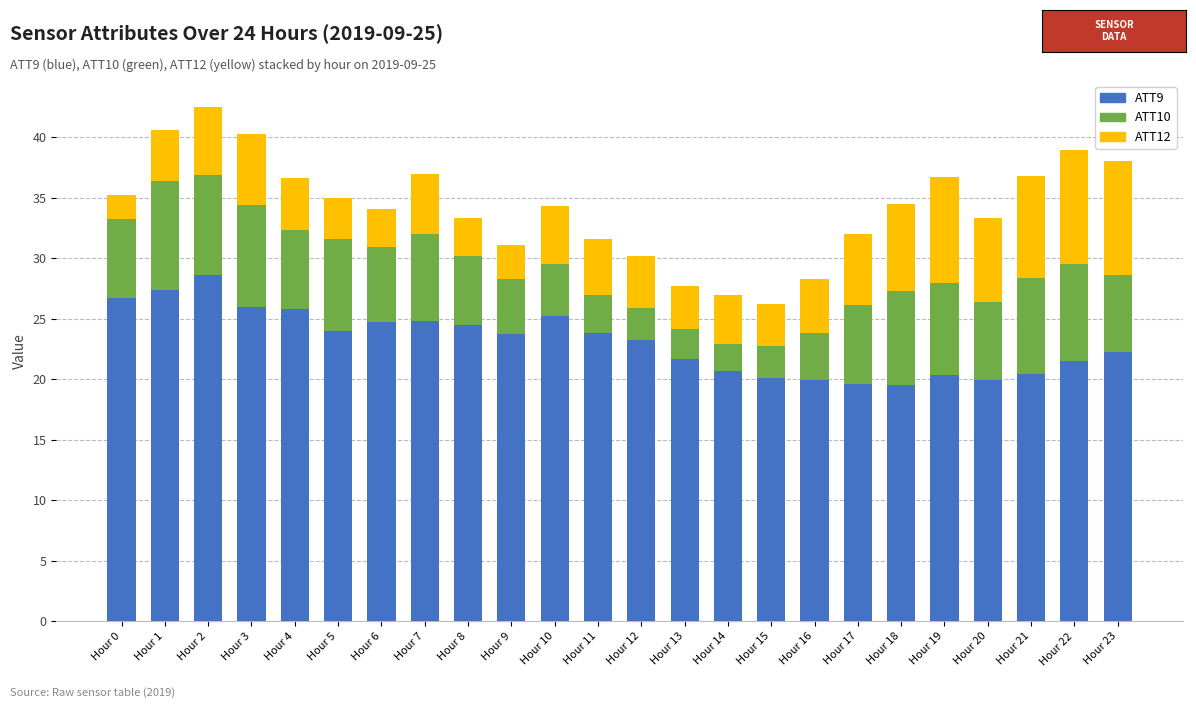

What is the total value across all series at Hour 1?

40.6